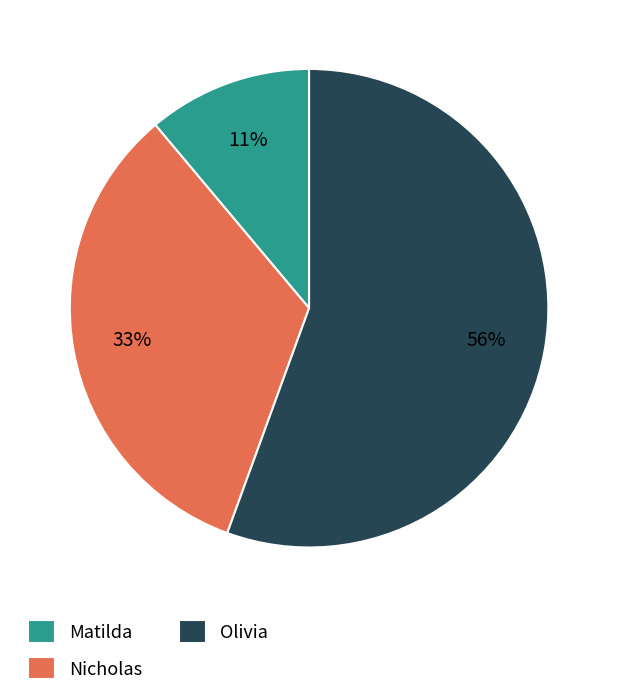

To the nearest percent, what is the average slice percentage?

33%